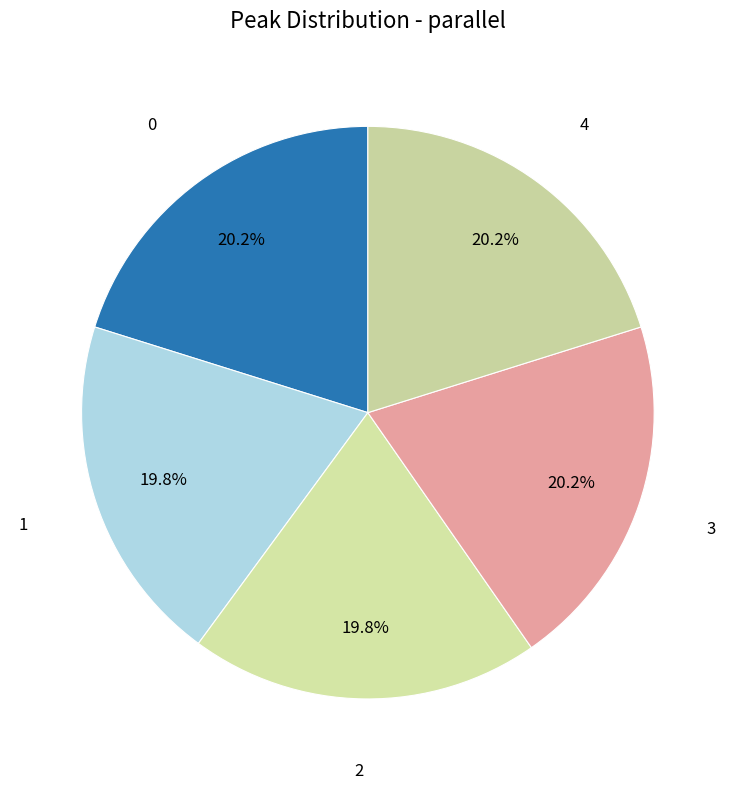

How many segments does this pie chart have?

5